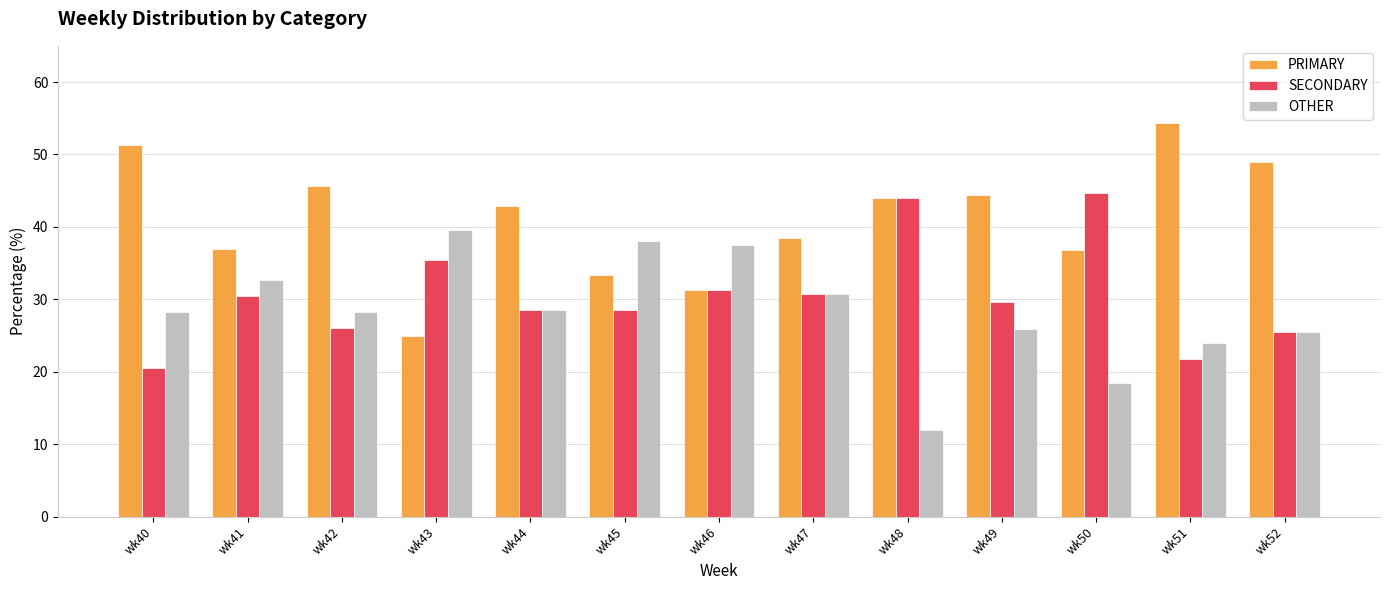

Is the value of PRIMARY at wk51 greater than the value of OTHER at wk51?

Yes